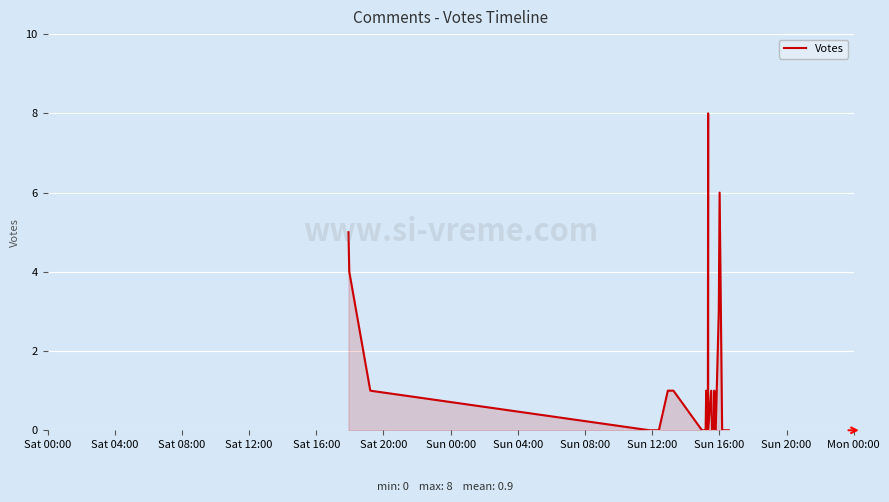

What is the maximum value shown in the chart?

8